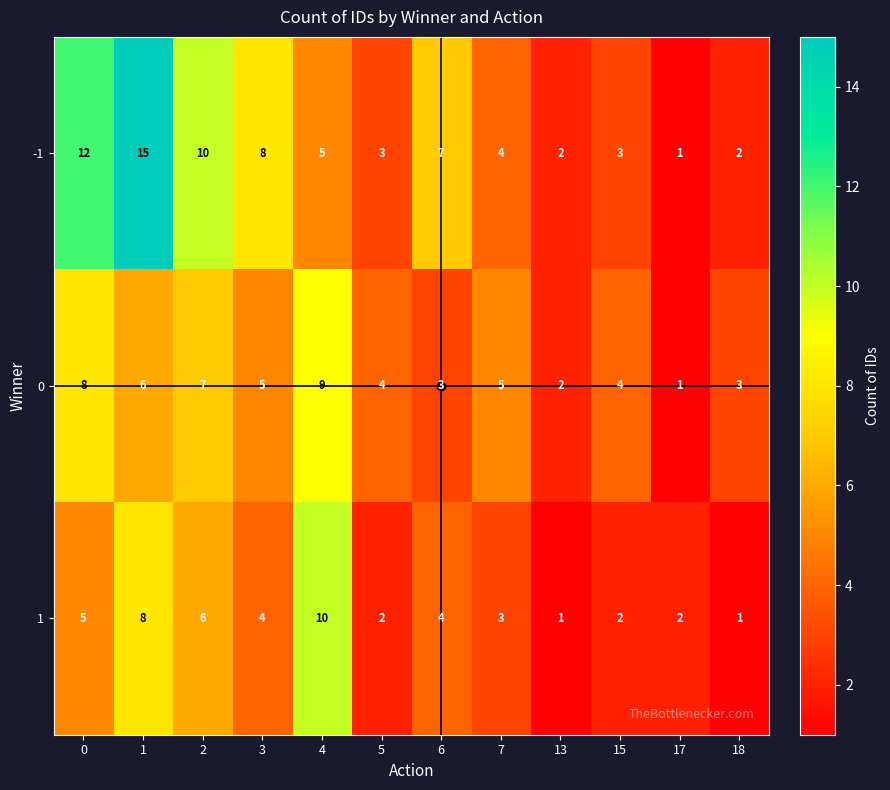

How many 1 values are between 2 and 6?

8